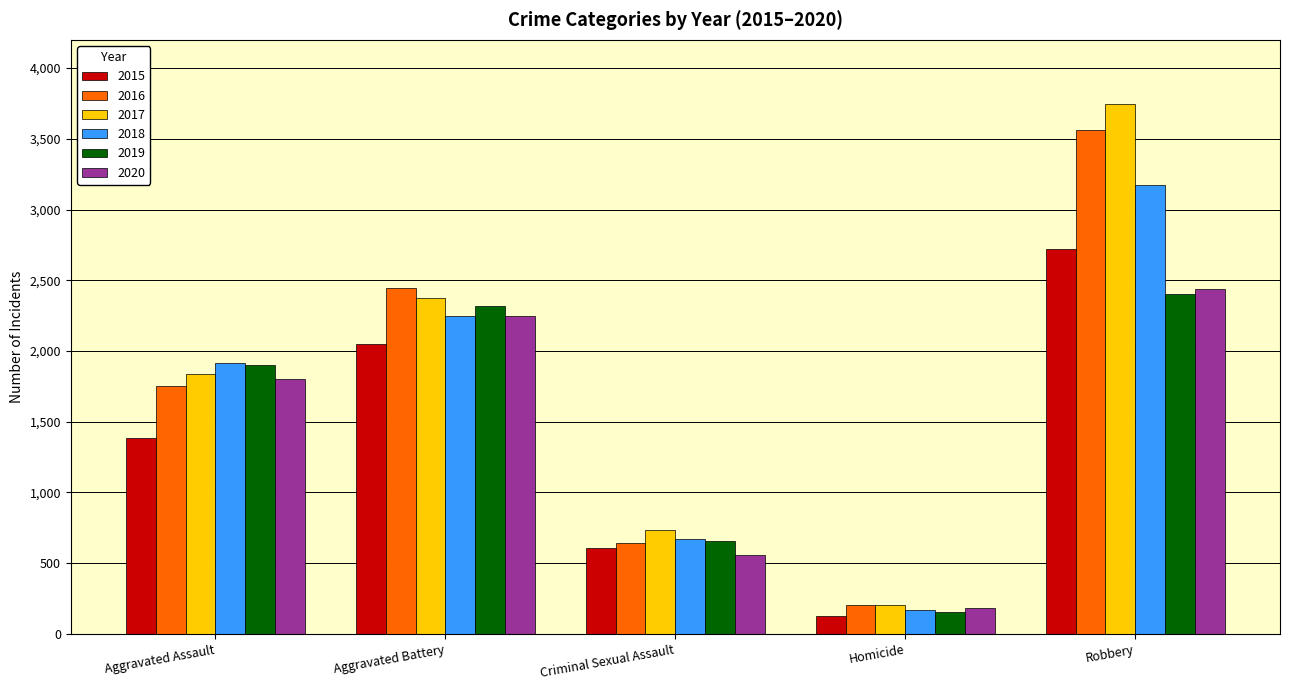

What position from the left is Aggravated Assault?

1